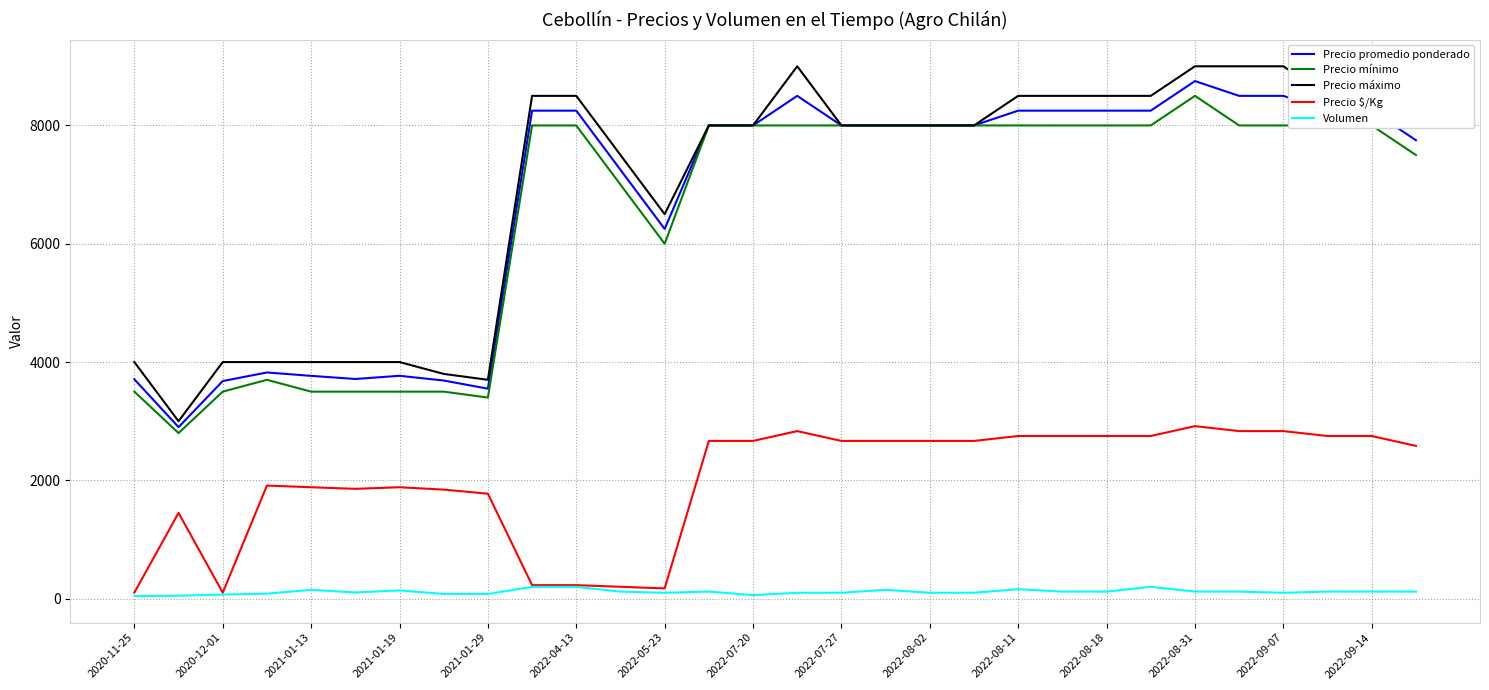

Which series has the widest spread of values?

Precio máximo